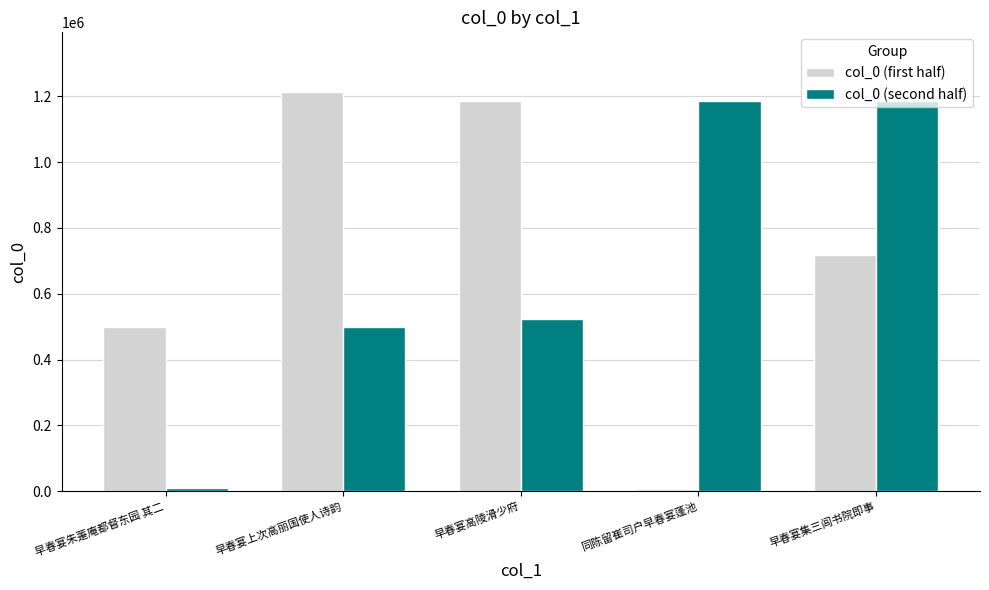

Count the number of categories in the chart.

5